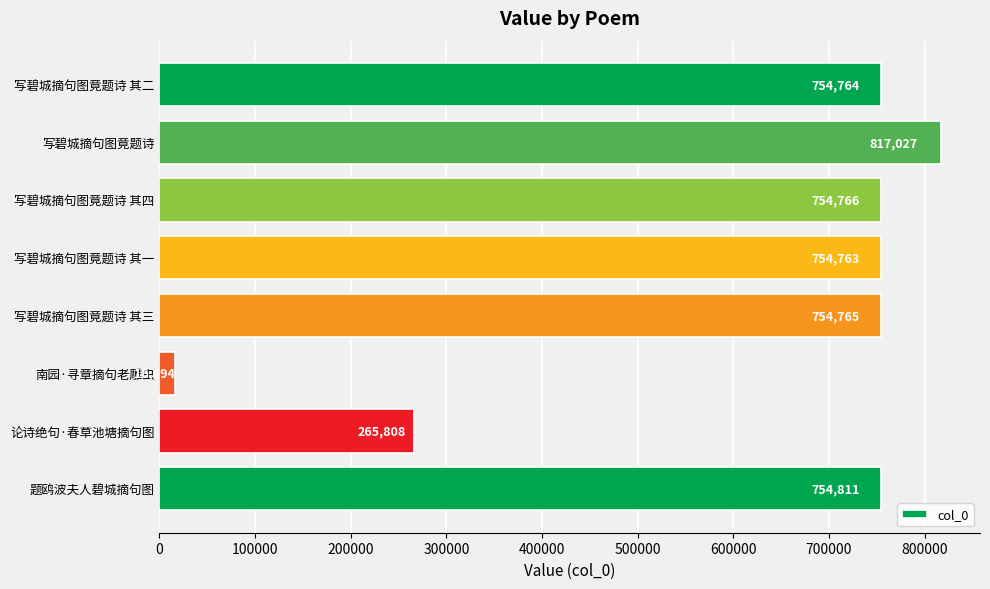

What is the average value?

609150